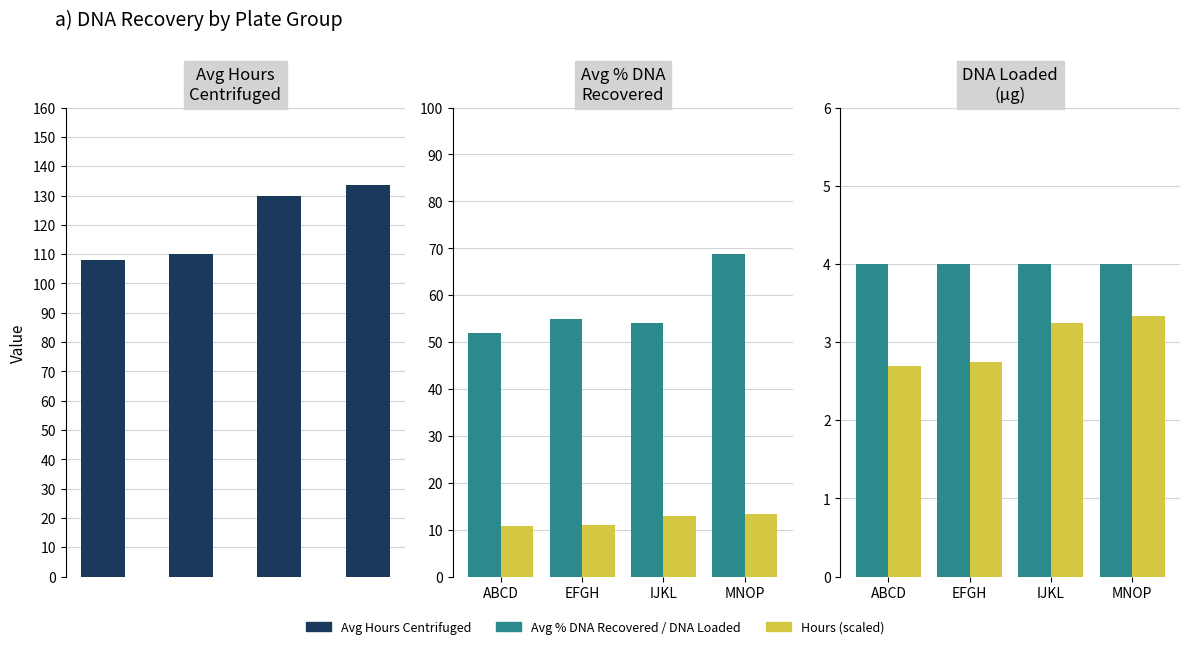

Which series has the largest range (max minus min)?

Avg Hours Centrifuged